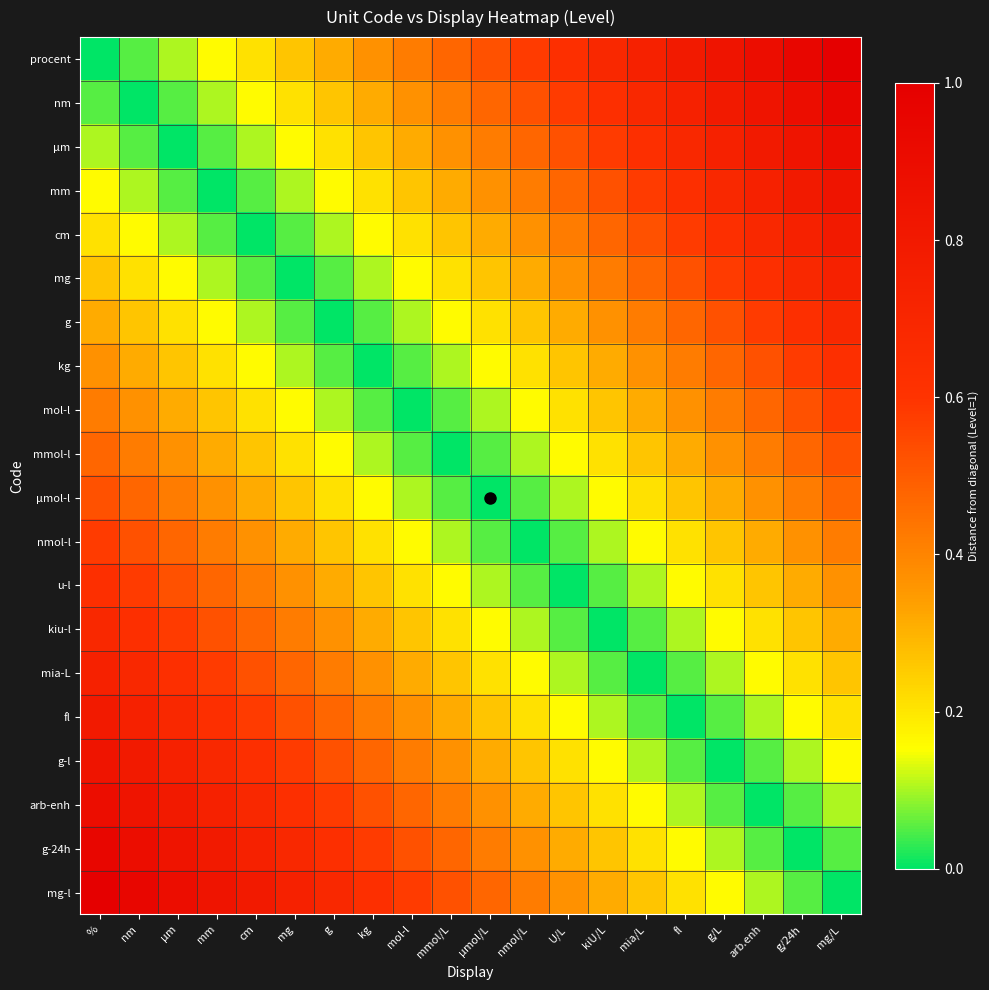

Which series has the largest range (max minus min)?

procent